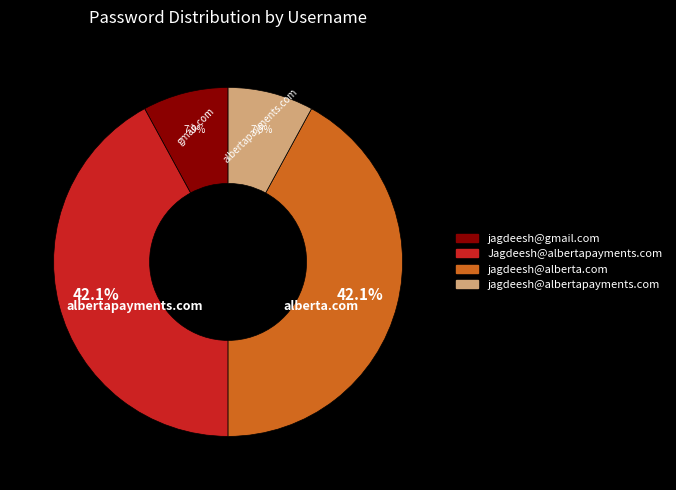

What is the ratio of the value at Jagdeesh@albertapayments.com to the value at jagdeesh@gmail.com?

5.3